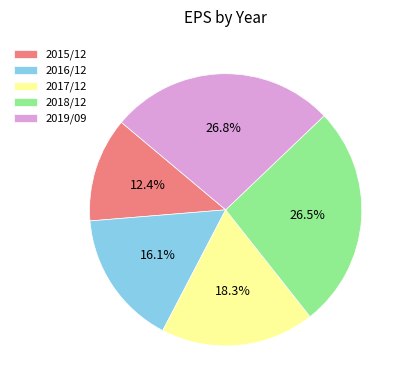

Which category has the smallest portion of the pie?

2015/12